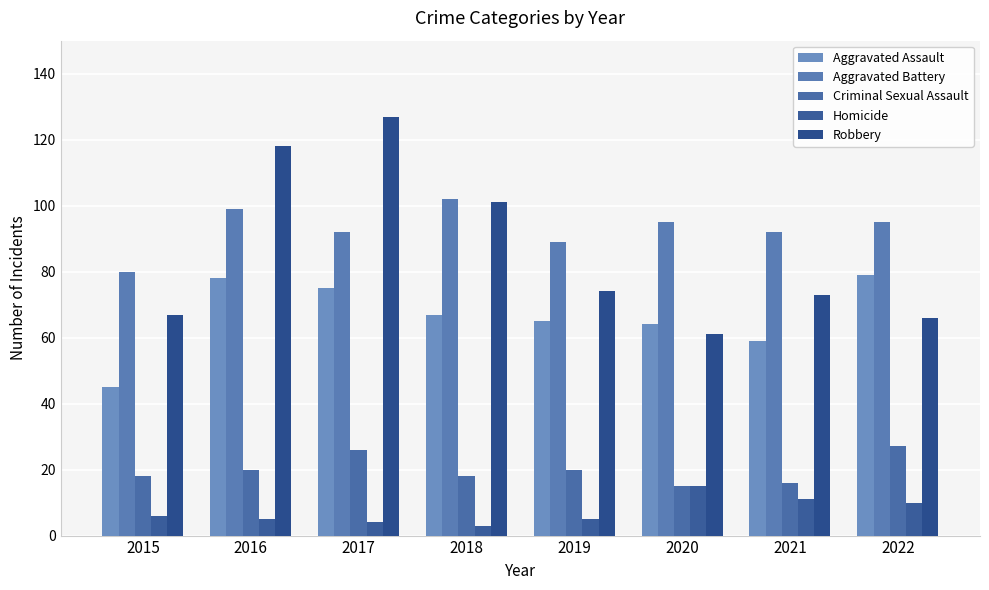

What is the approximate value of Criminal Sexual Assault at 2017?

26